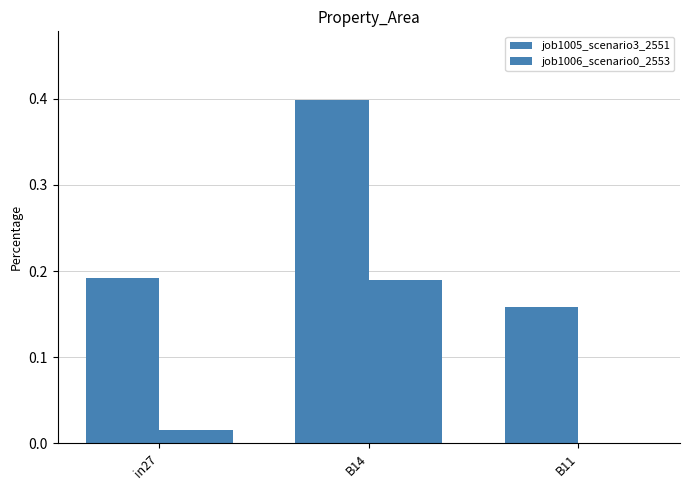

Are the bars horizontal?

No